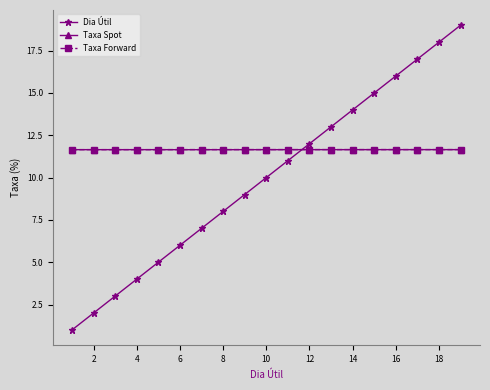

What is the lowest value of the Taxa Forward series?

11.7